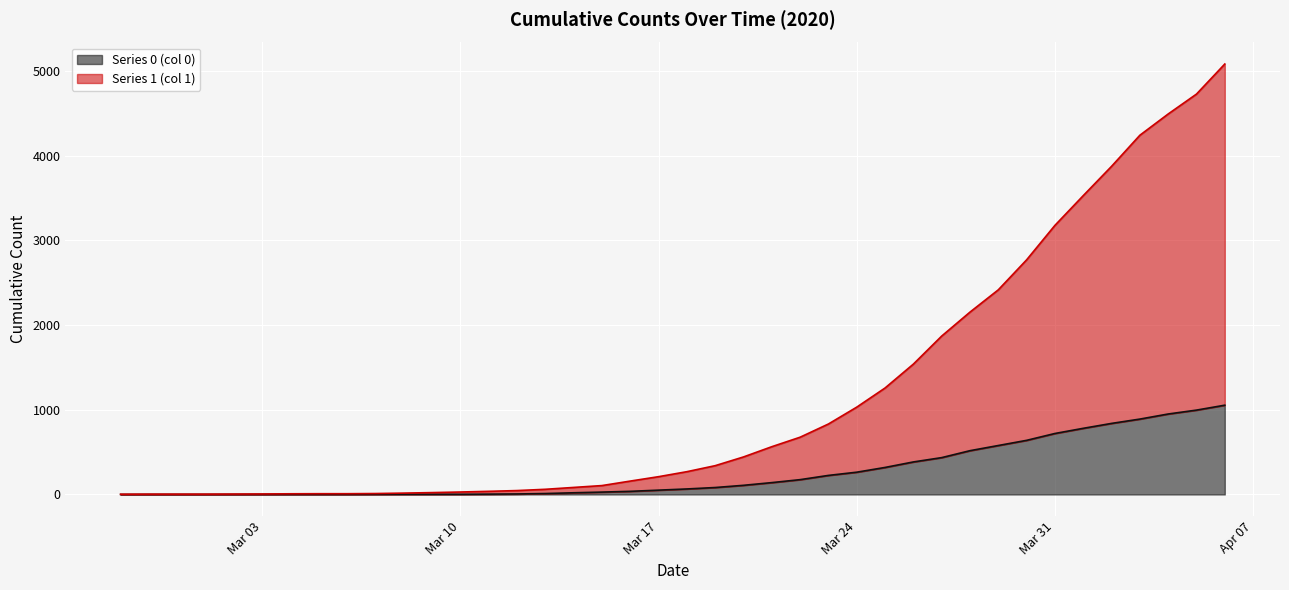

What are all the series names shown in the legend?

Series 0 (col 0), Series 1 (col 1)